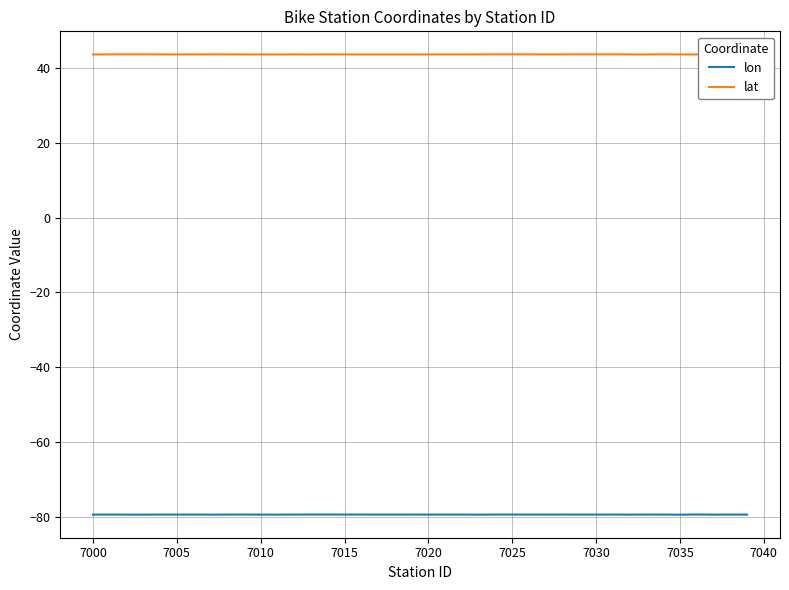

True or false: lat and lon intersect in this chart.

False